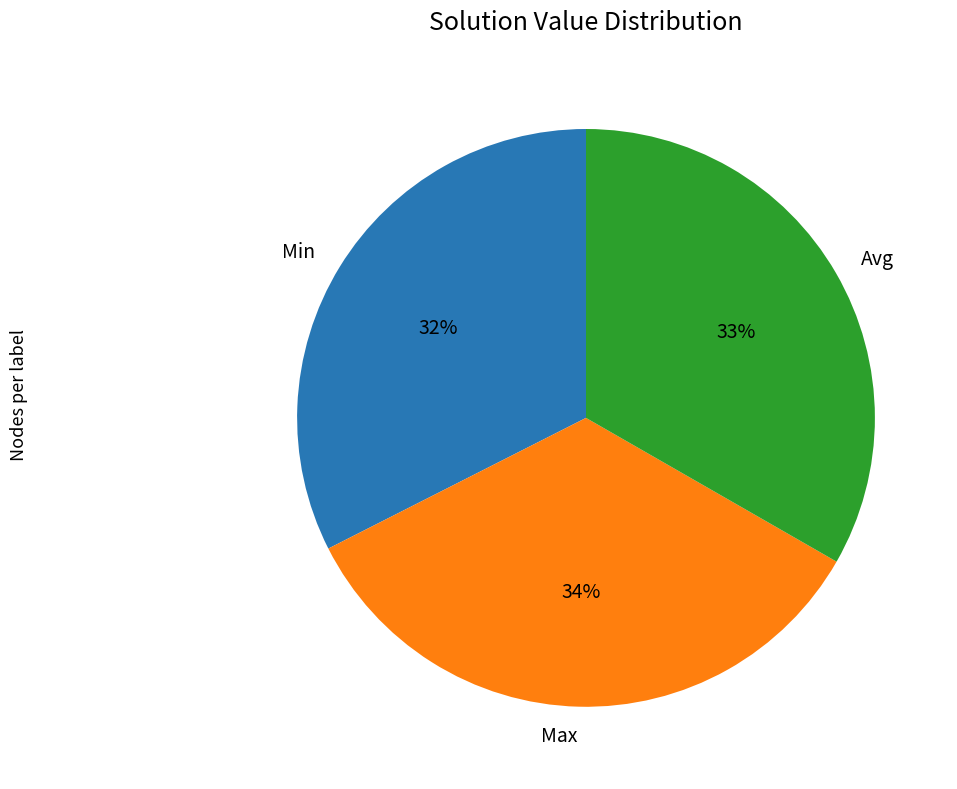

The Min slice represents 32% of the pie. True or false?

True